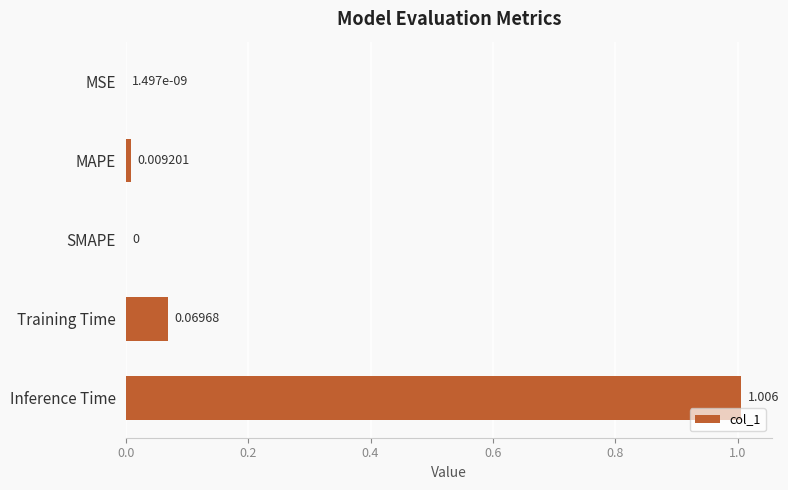

Between MSE and MAPE, which is larger?

MAPE